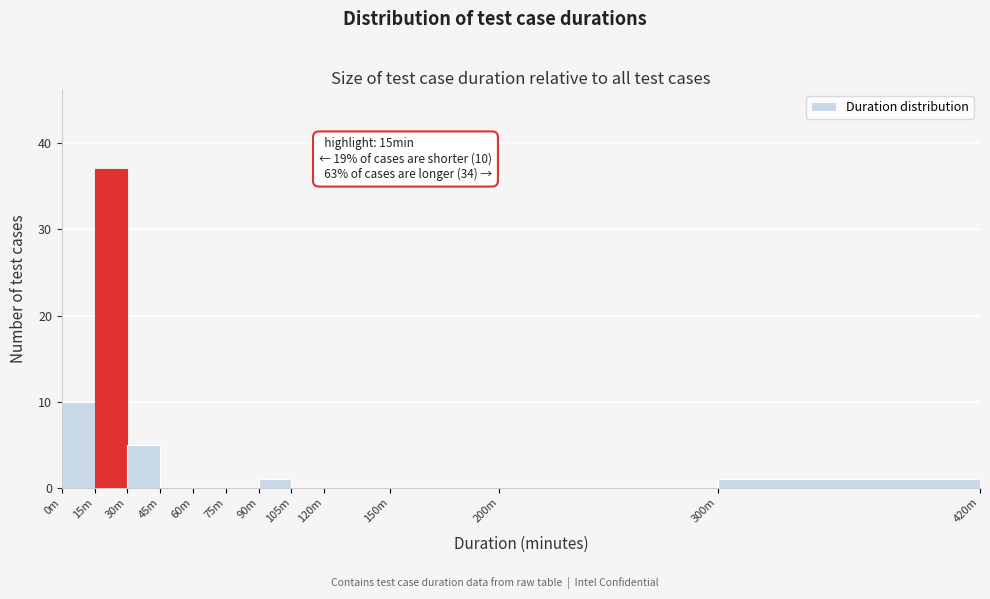

Reading left to right, transcribe all the data shown in this chart.

0m=10	15m=37	30m=5	45m=0	60m=0	75m=0	90m=1	105m=0	120m=0	150m=0	200m=0	300m=1